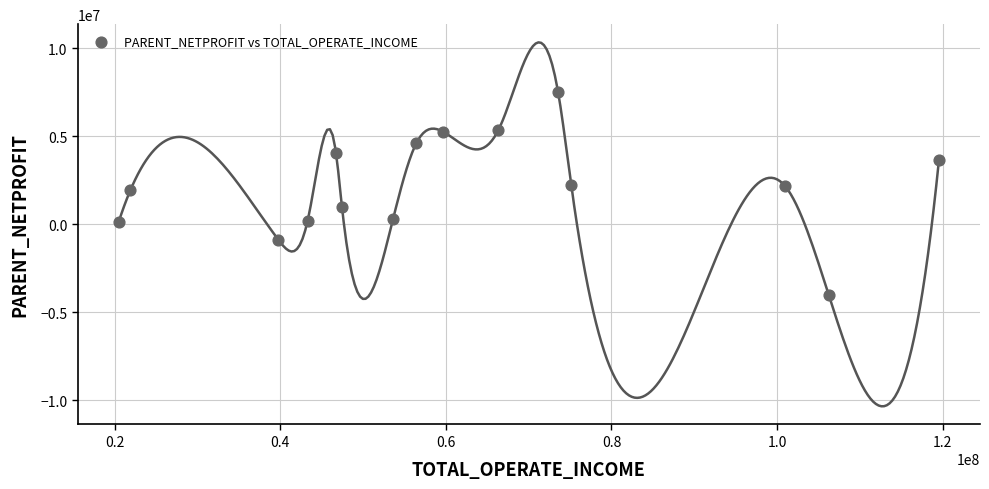

What is the range of X values (max minus min)?

99084955.7